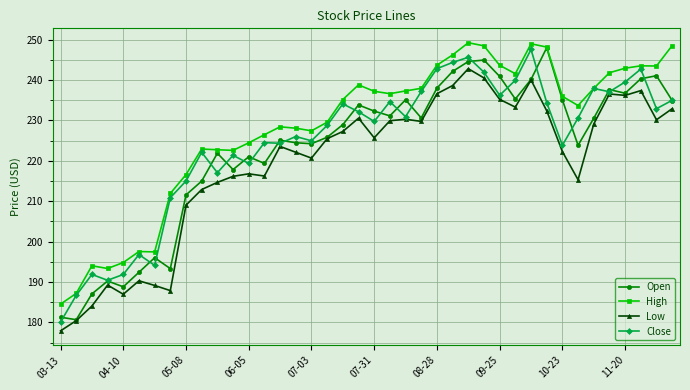

What is the difference between the second highest and second lowest values in the Low series?

60.1